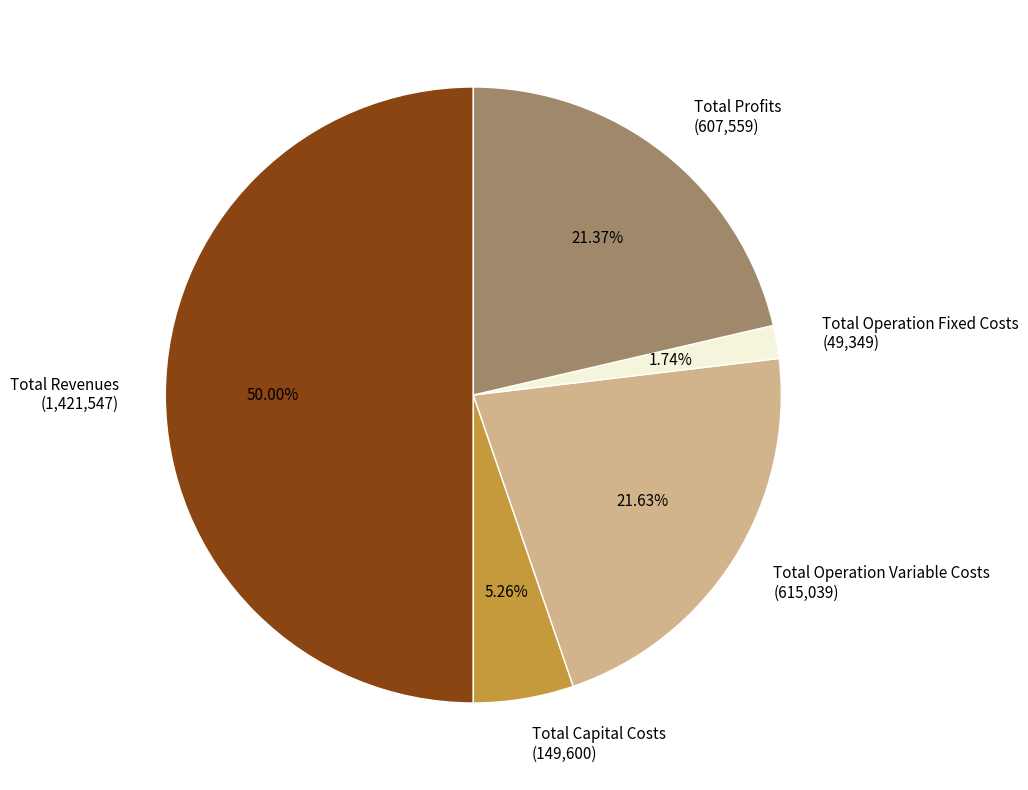

What portion of the pie excludes Total Operation Variable Costs?

78.4%